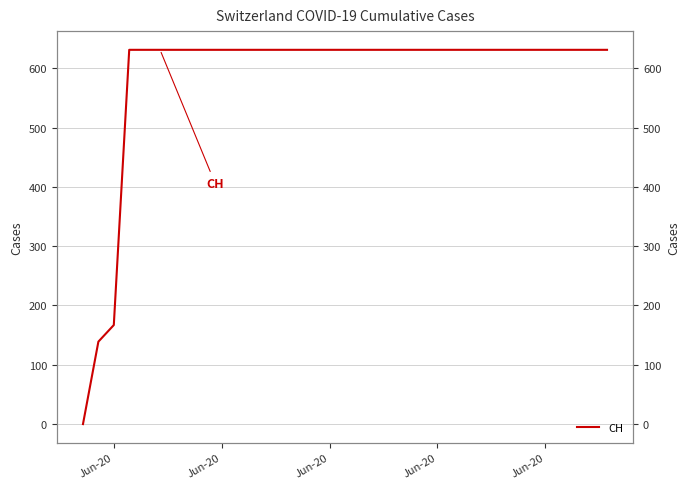

What is the difference between the maximum and minimum values?

631